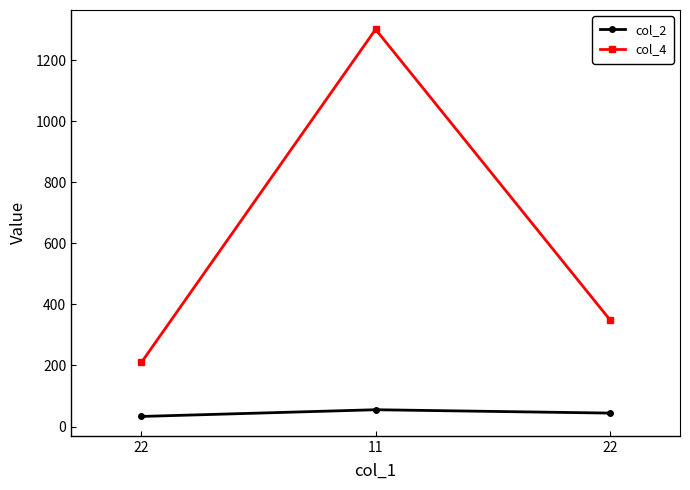

How many lines are shown in the chart?

2